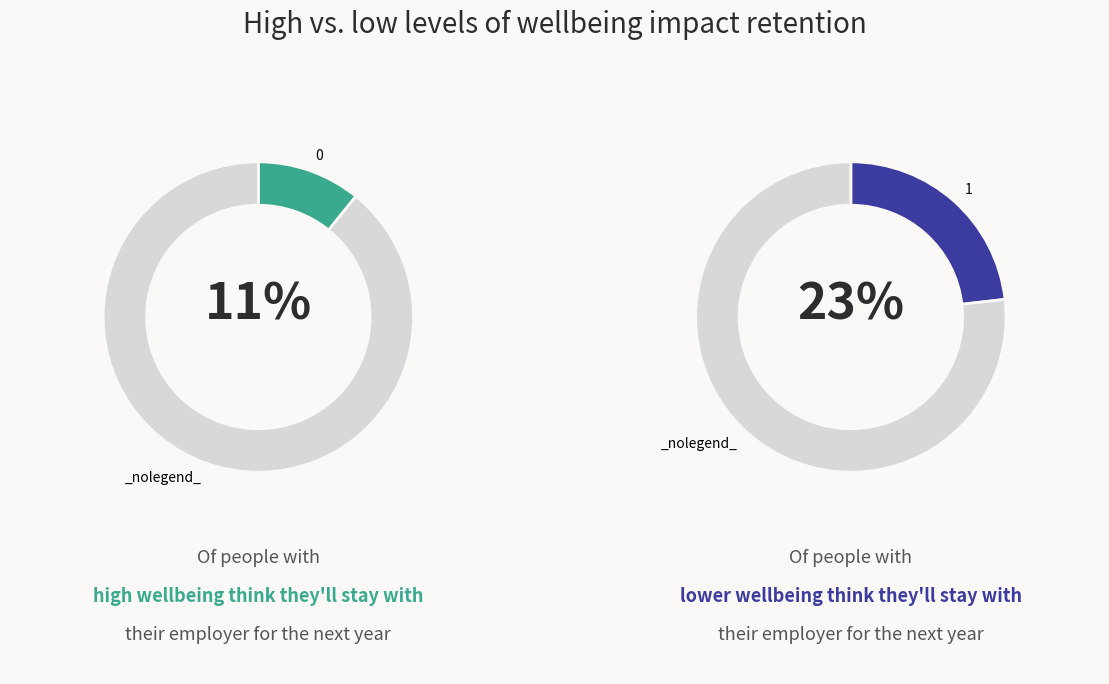

To the nearest percent, what portion does 0 represent?

11%